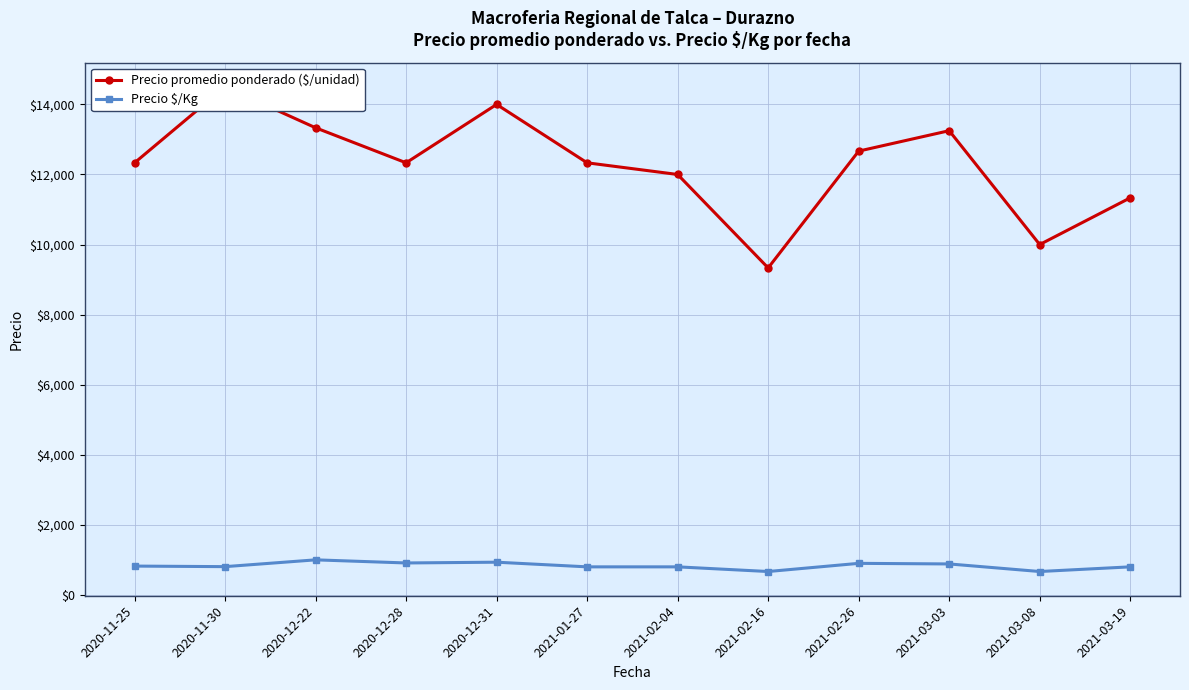

Is it true that Precio promedio ponderado ($/unidad) equals 14170 at 2021-03-08?

False